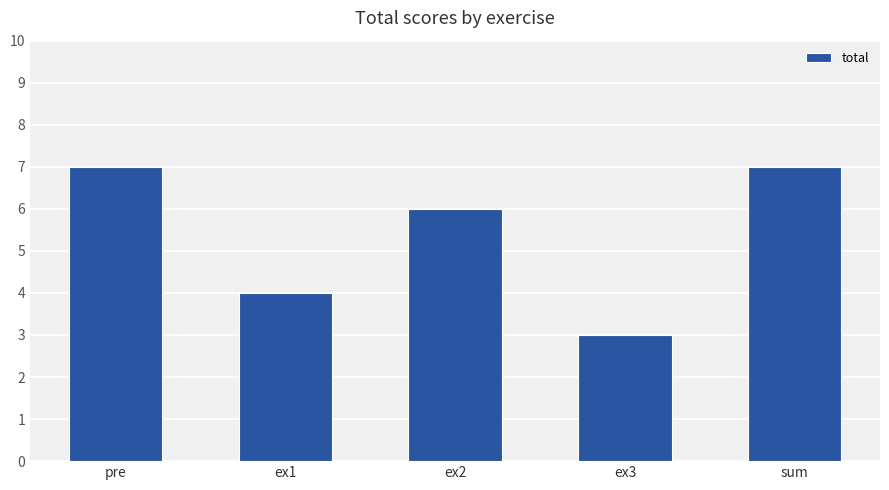

Read the value at pre.

7